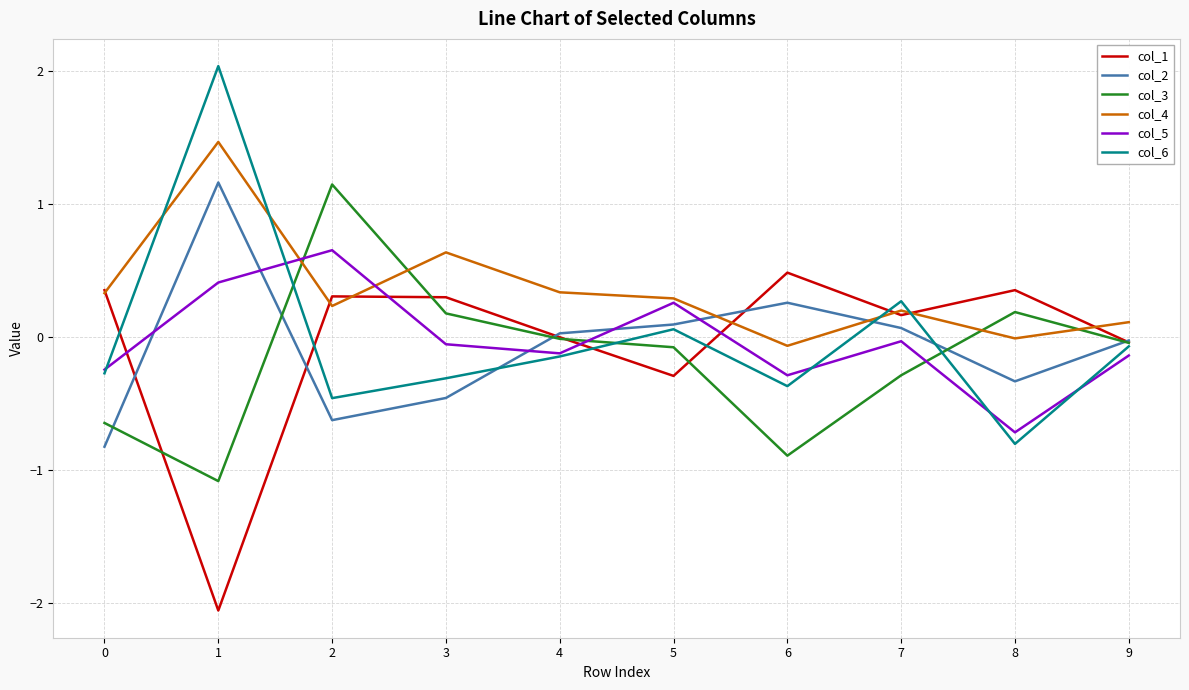

Is the value of col_2 at 2 greater than the value of col_1 at 4?

No